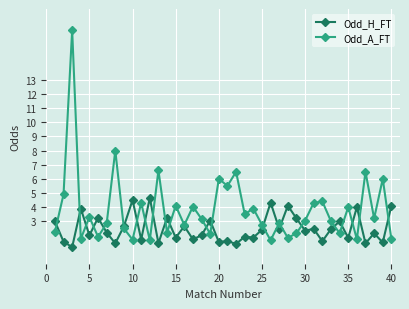

Rank the series by their average value, from highest to lowest.

Odd_A_FT, Odd_H_FT